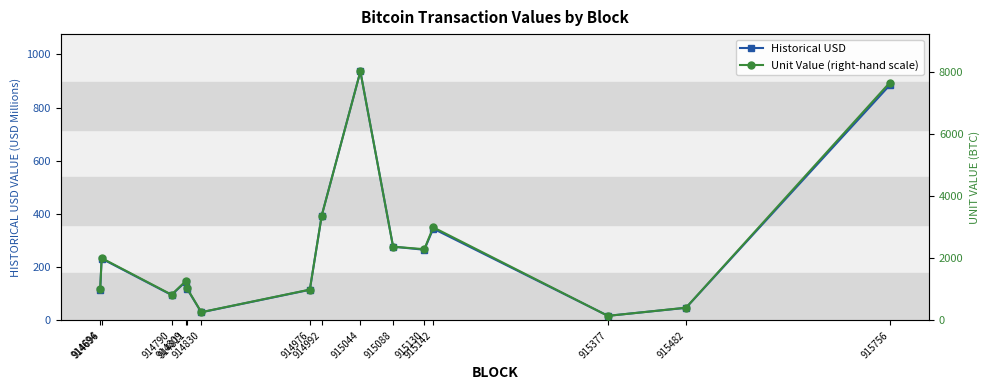

Rank the series at 915756 from lowest to highest value.

Historical USD, Unit Value (right-hand scale)